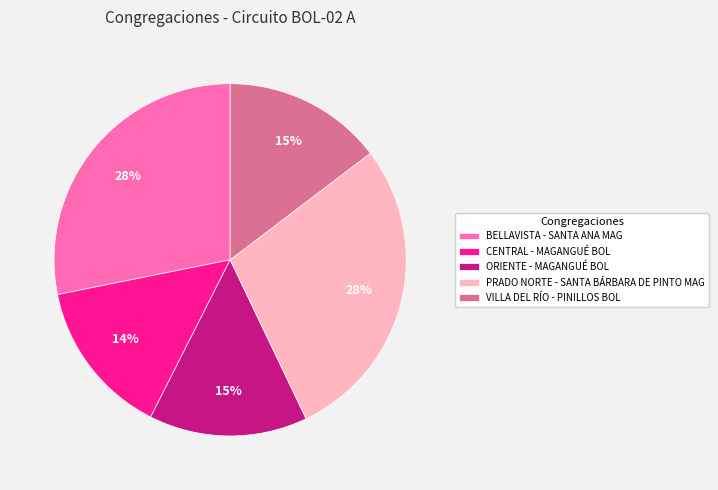

How many slices are in this pie chart?

5